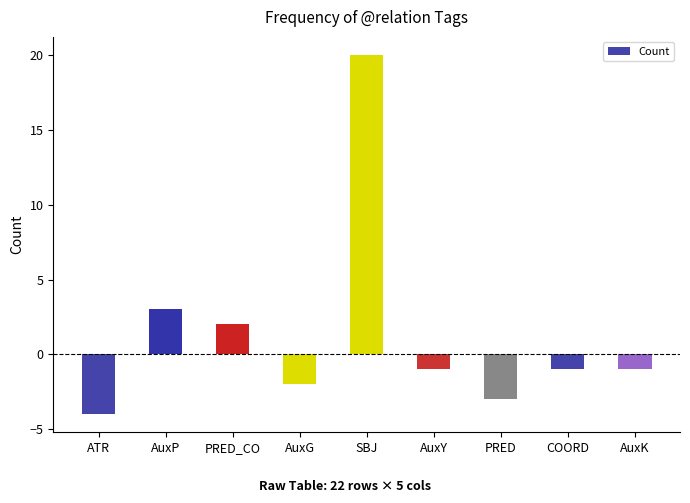

What is the difference between the maximum and minimum values?

24